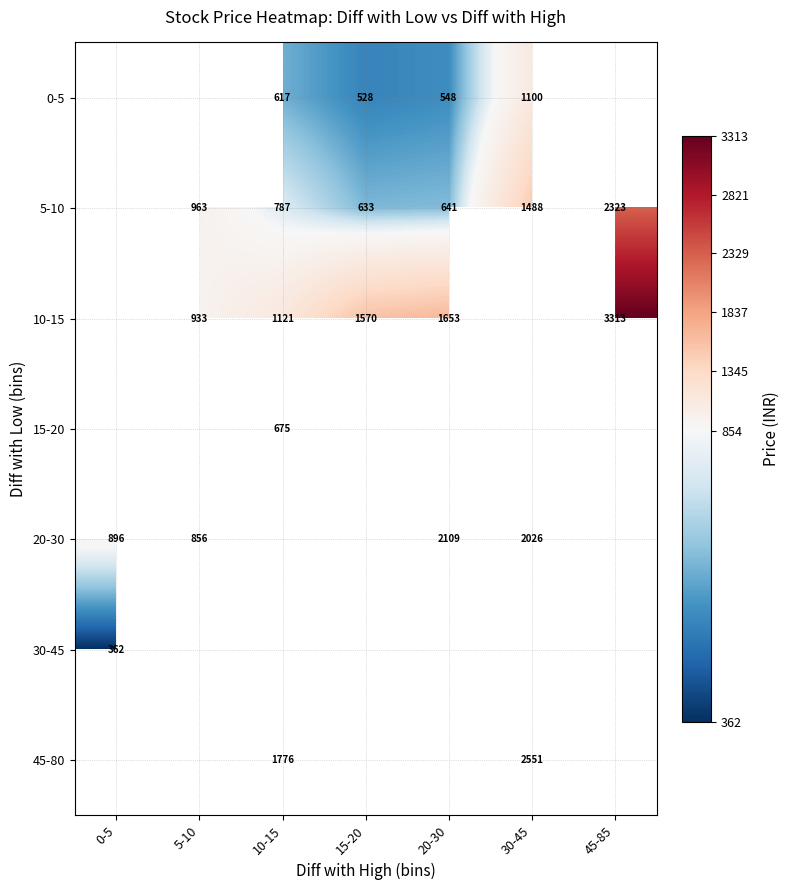

Is the value of 5-10 at 10-15 greater than the value of 0-5 at 30-45?

No